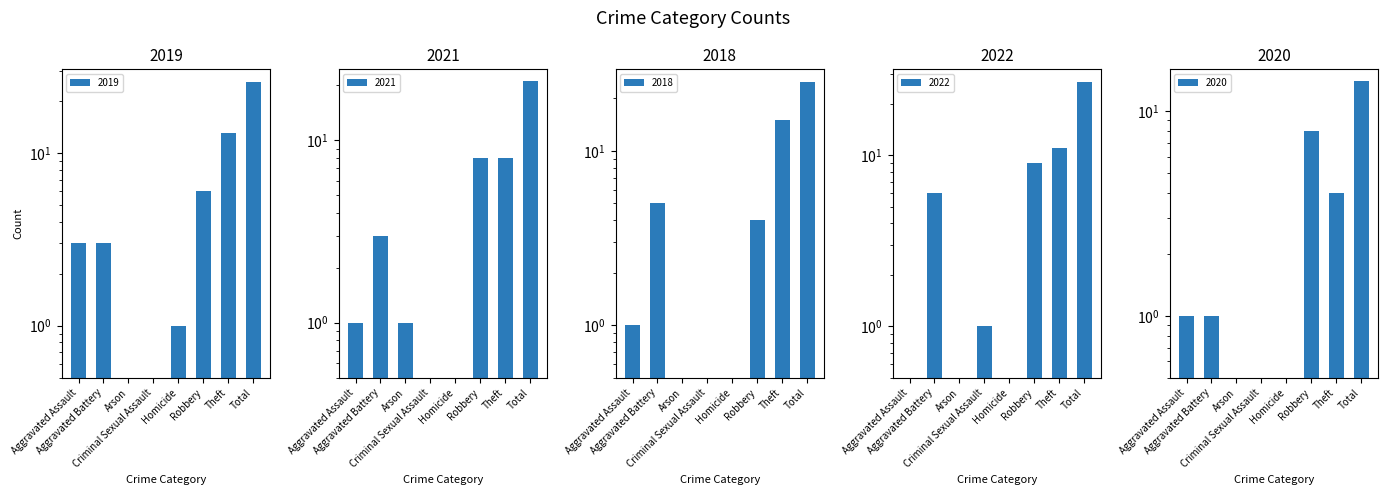

List the labels in order of 2019 value, largest first.

Total, Theft, Robbery, Aggravated Assault, Aggravated Battery, Homicide, Arson, Criminal Sexual Assault